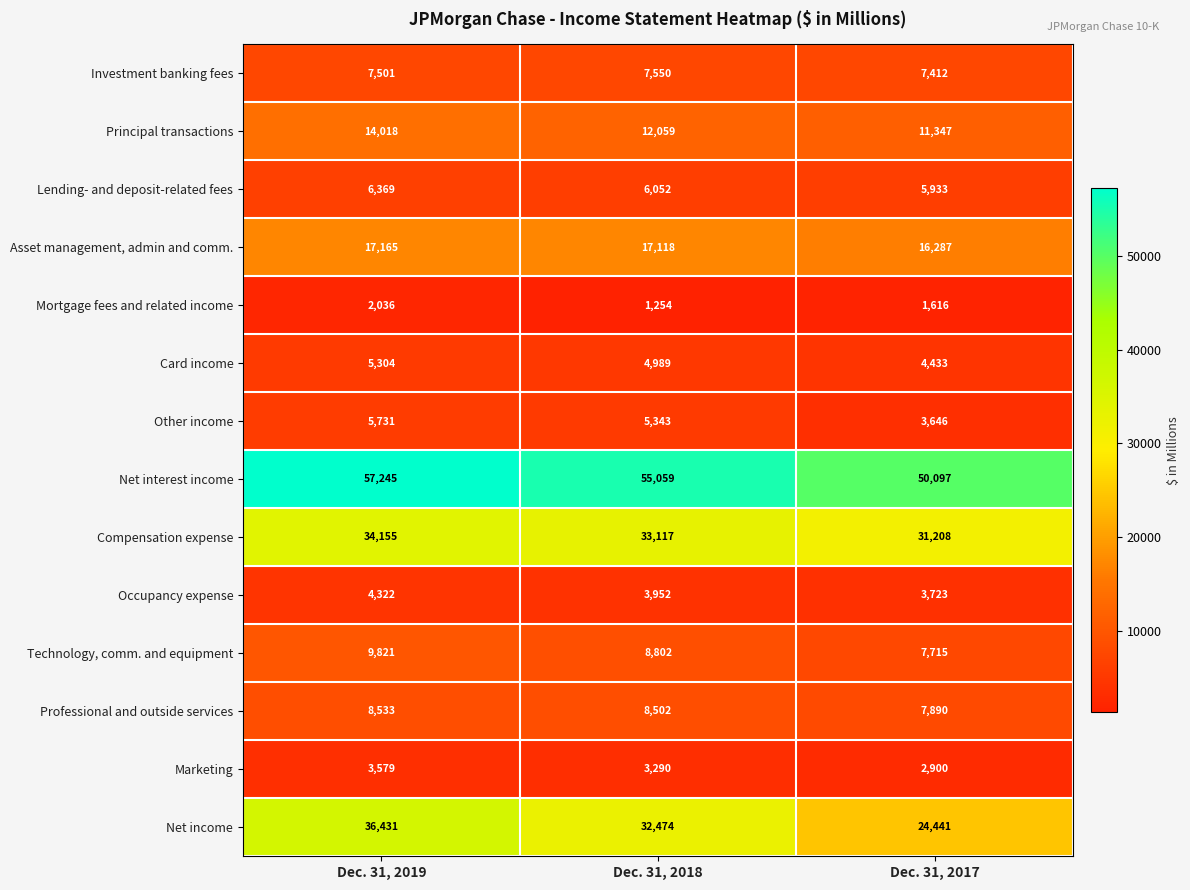

What is the total value across all series at Dec. 31, 2019?

212210